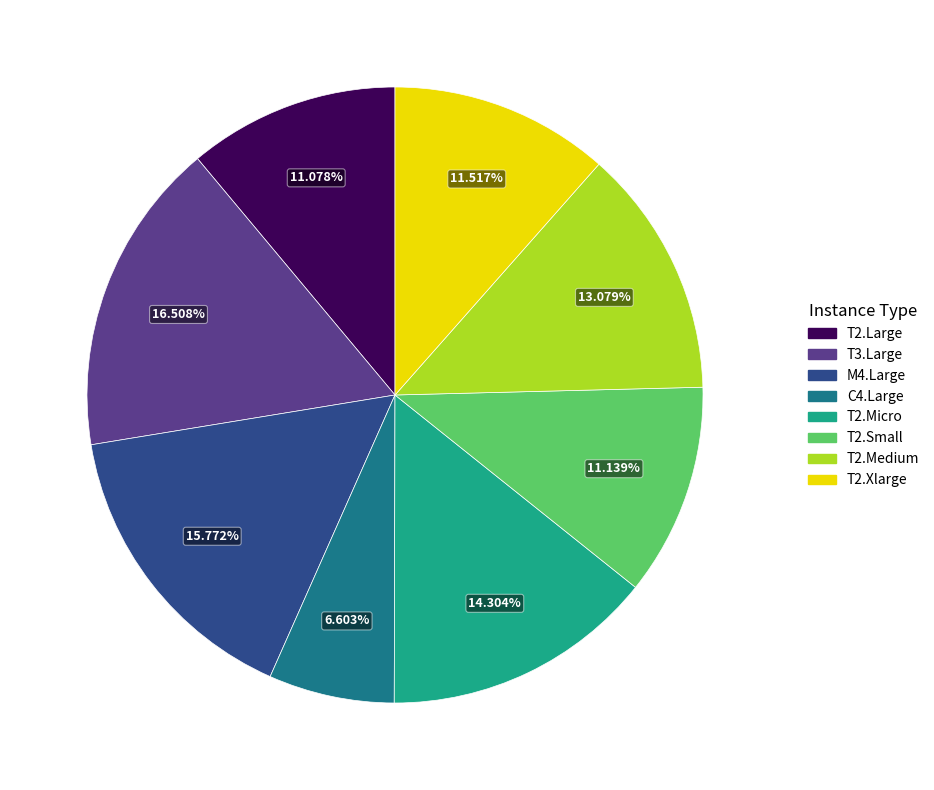

To the nearest percent, what is the difference between the T2.Xlarge and T3.Large slice percentages?

5%